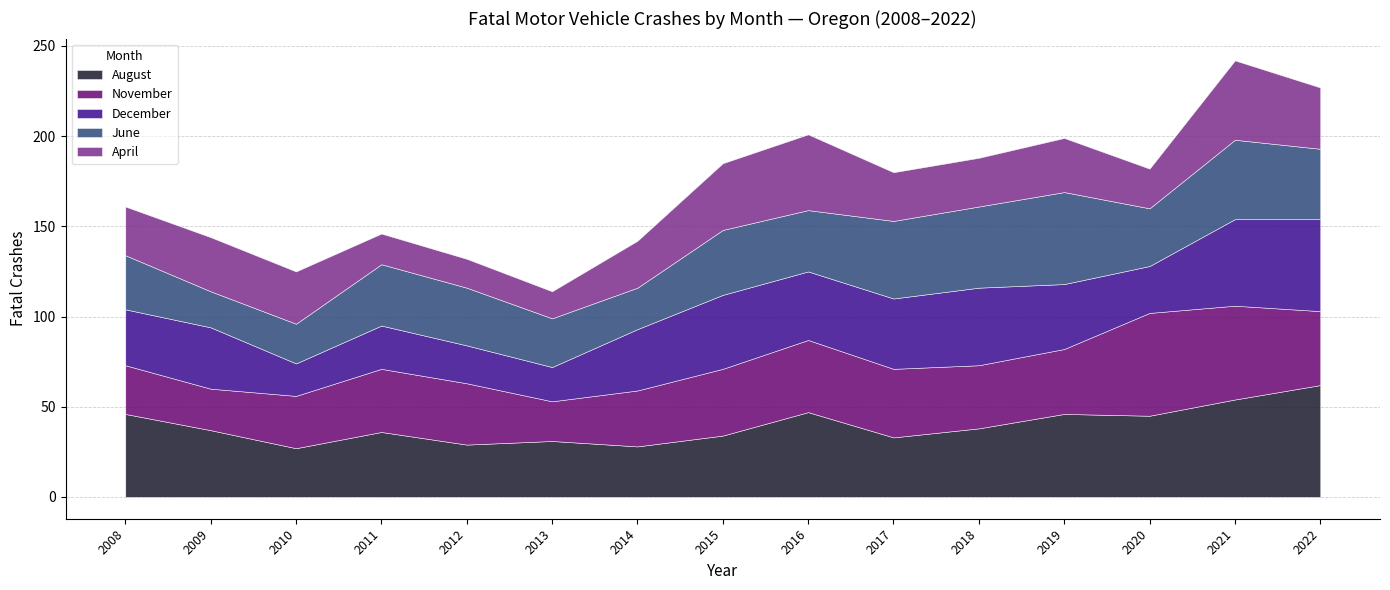

At which category does August reach its first local peak?

2011